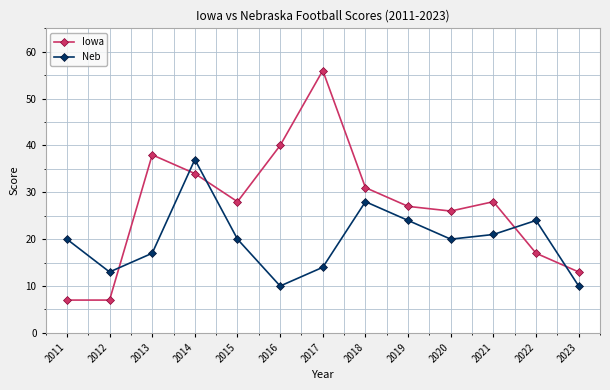

What is the sum of the Neb values at 2018 and 2016?

38